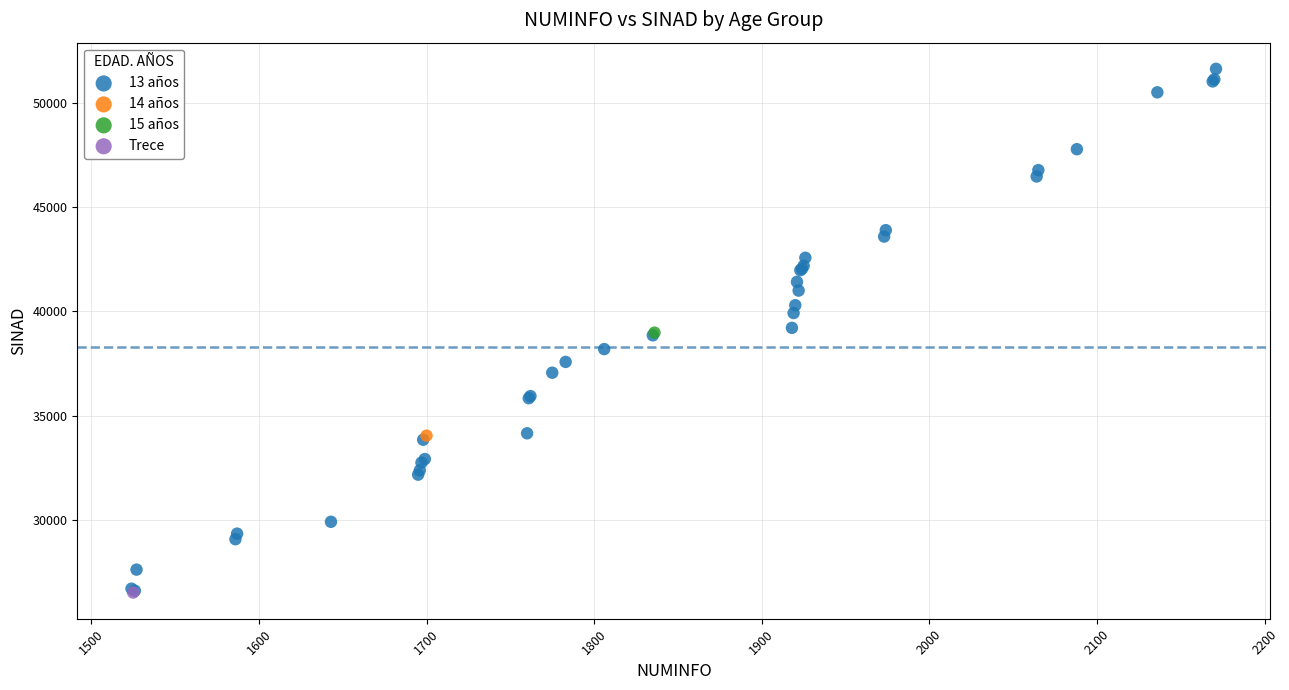

What are all the series names shown in the legend?

13 años, 14 años, 15 años, Trece